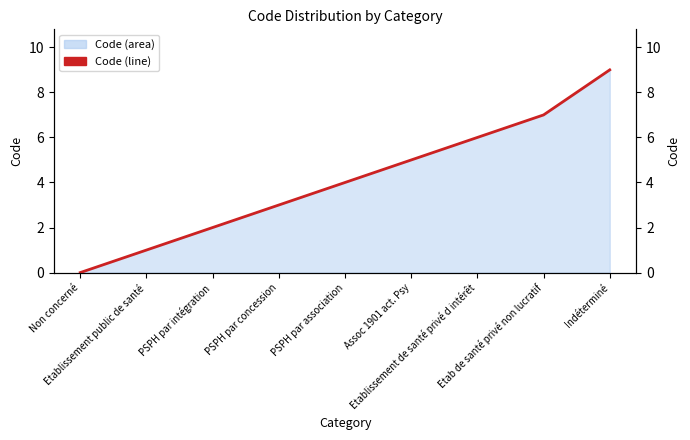

Does the chart display data point markers on the line(s)?

No